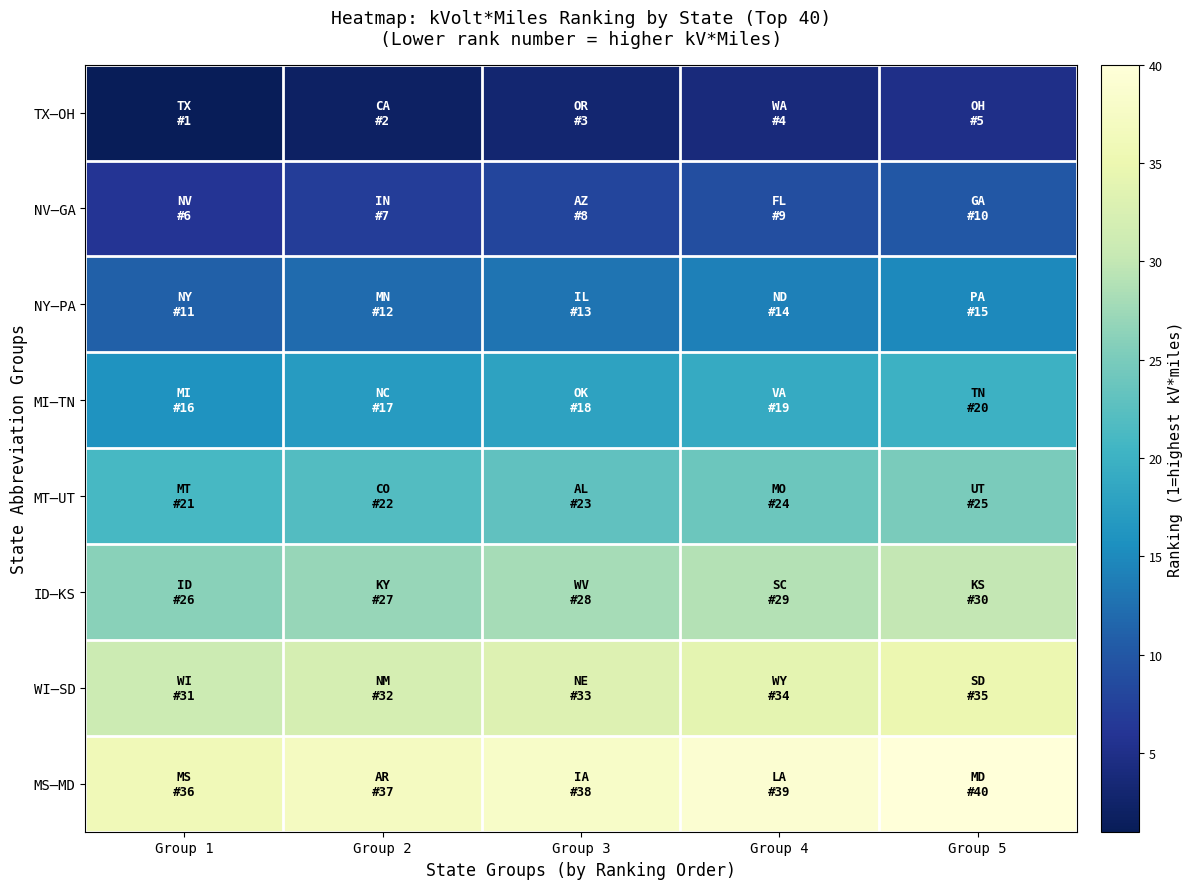

At which category is the sum across all series the highest?

Group 5